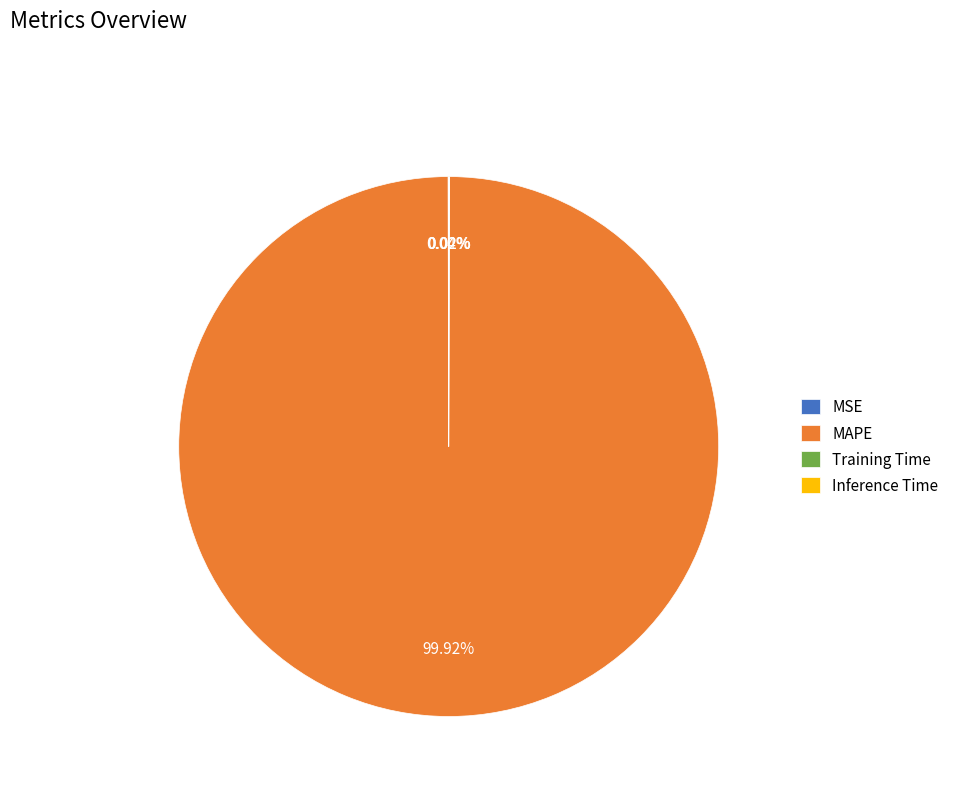

Which category has the biggest portion of the pie?

MAPE